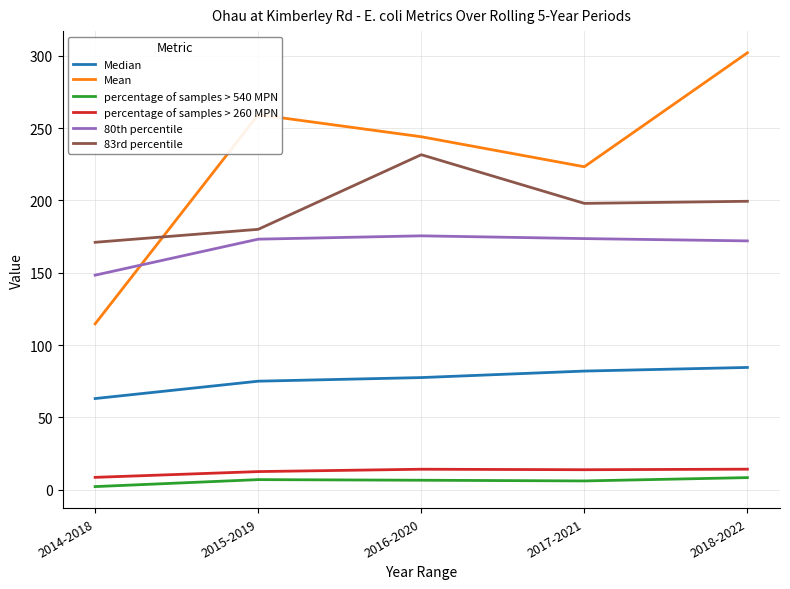

What is the sum of all 83rd percentile values?

980.0